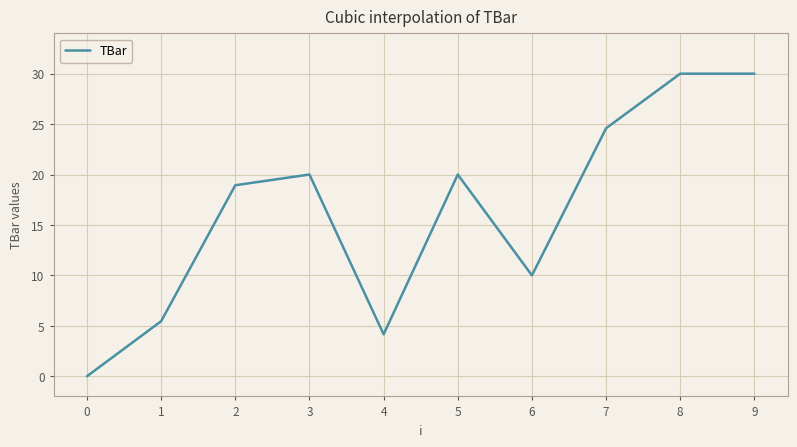

What is the ratio of the value at 8 to the value at 6?

3.0